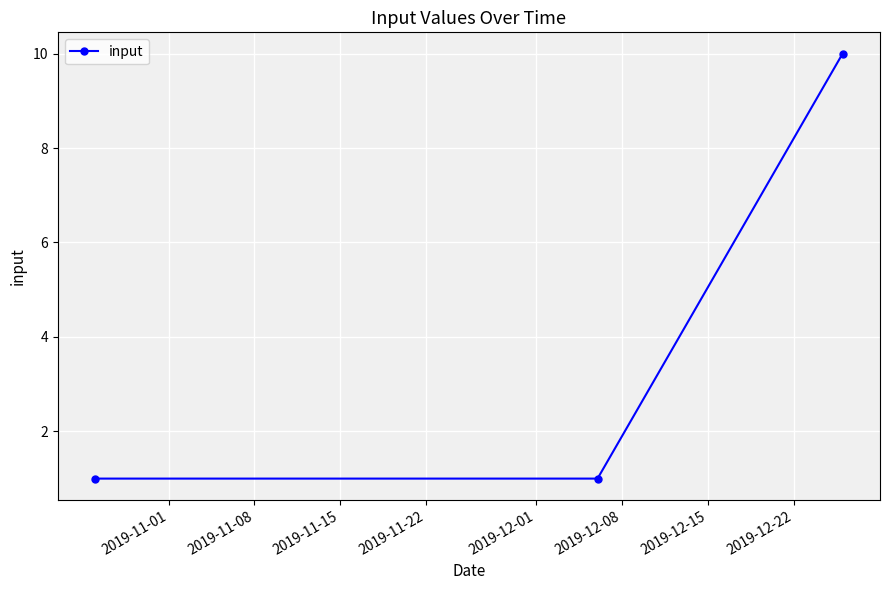

What is the value of the 2nd point from the left?

1